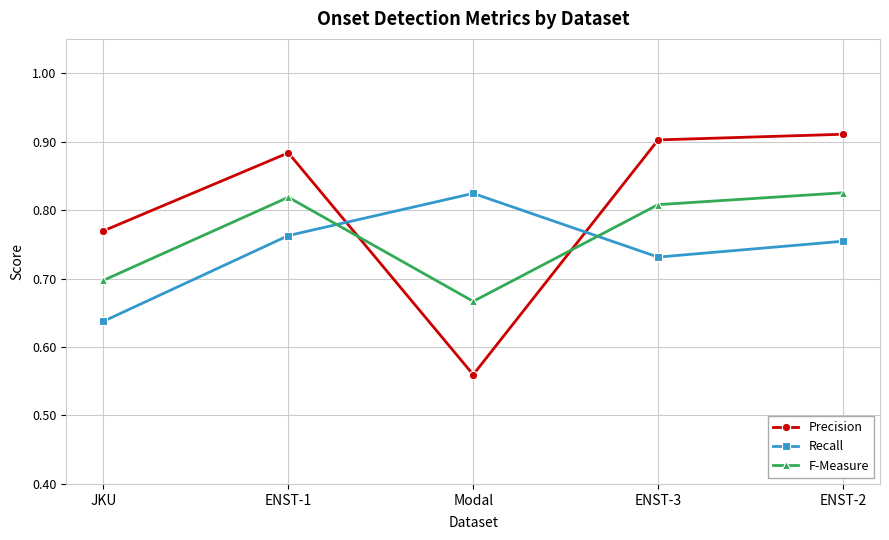

What is the label of the 1st point from the right?

ENST-2